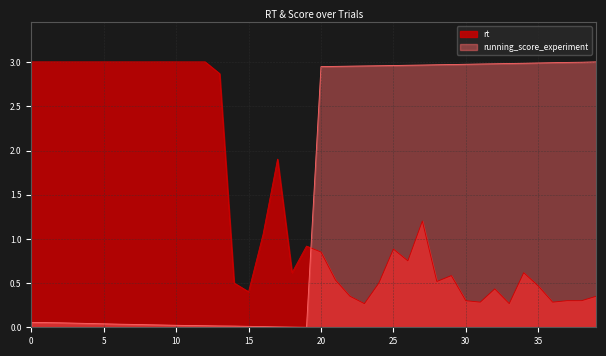

Which category has the highest value in the rt series?

9